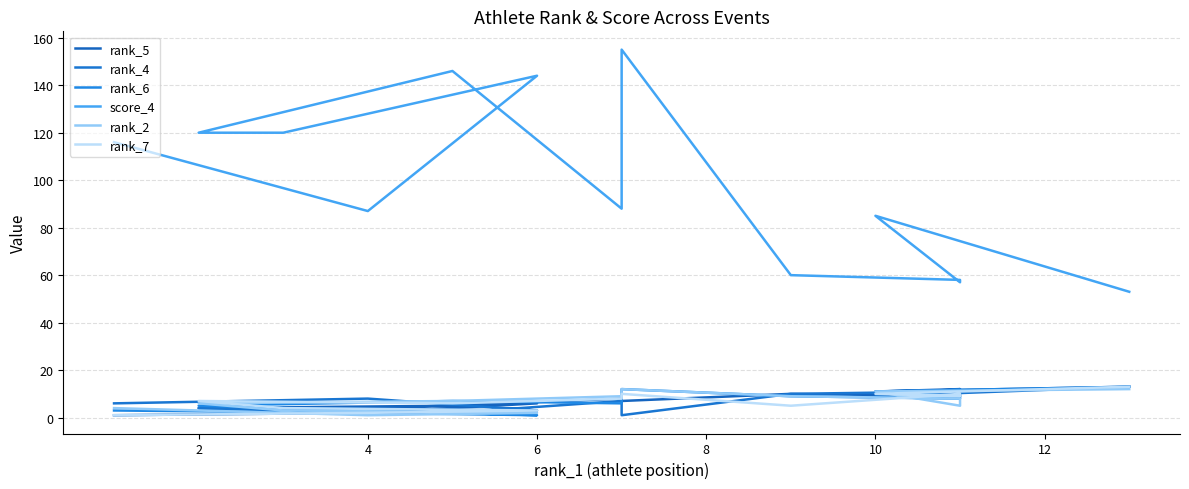

What is the lowest value of the rank_7 series?

1